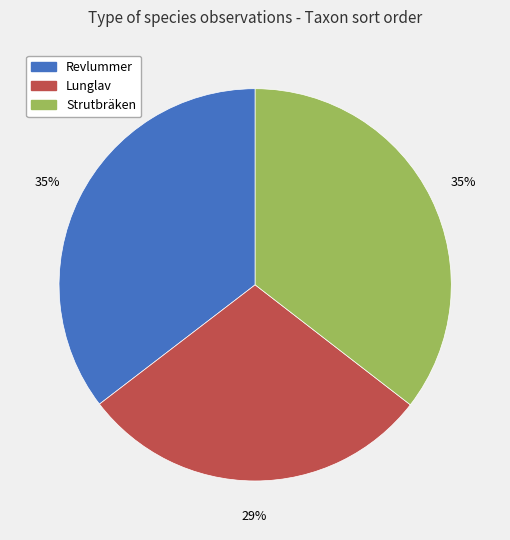

To the nearest percent, what is the average slice percentage?

33%